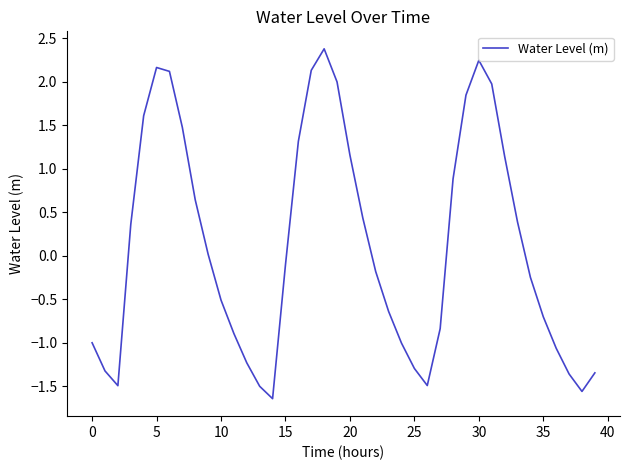

What is the difference between the maximum and minimum values?

4.0